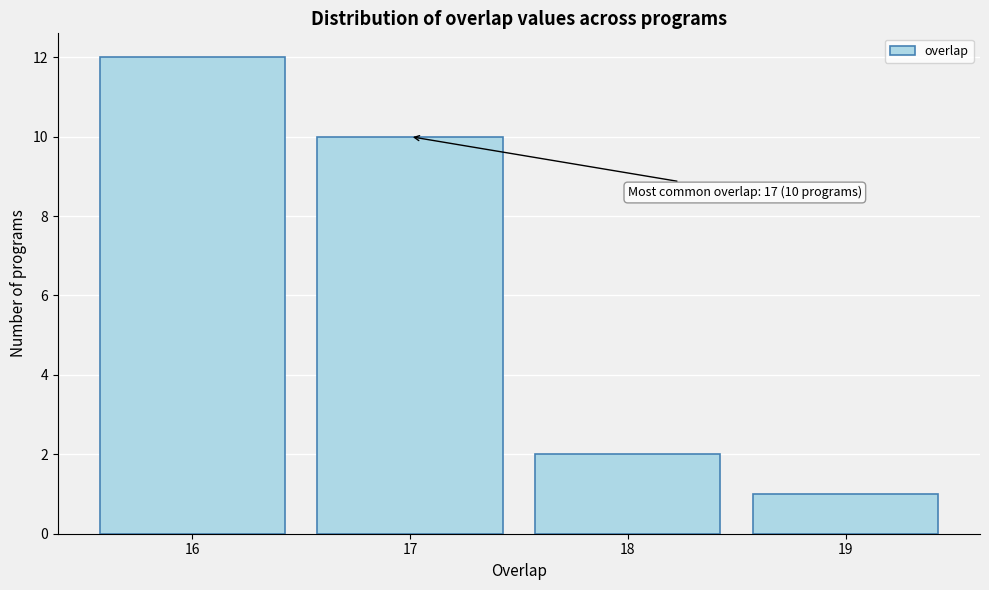

Over which range of the x-axis is the bar tallest?

15.5 to 16.5